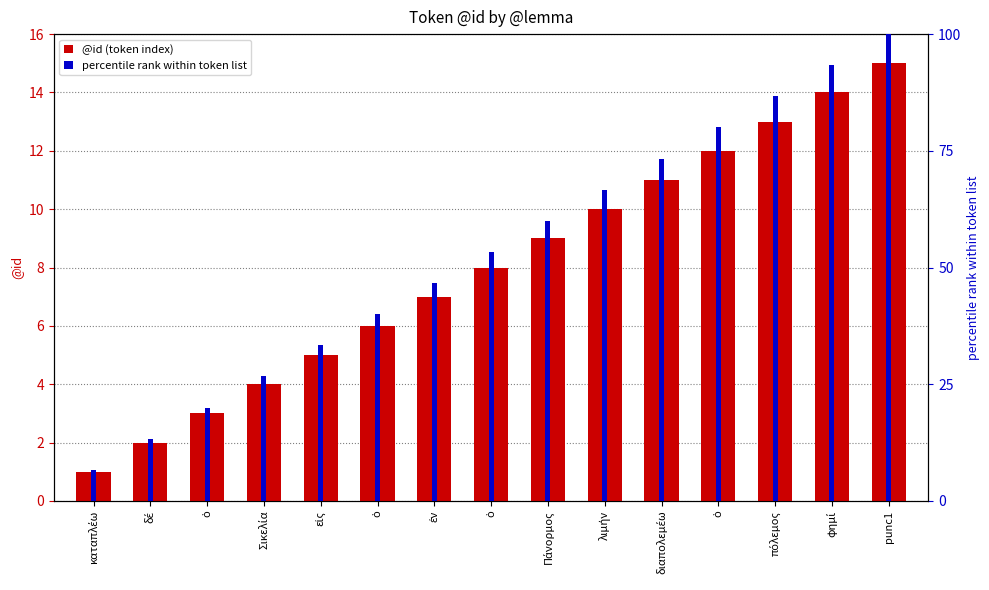

What are all the series names shown in the legend?

@id (token index), percentile rank